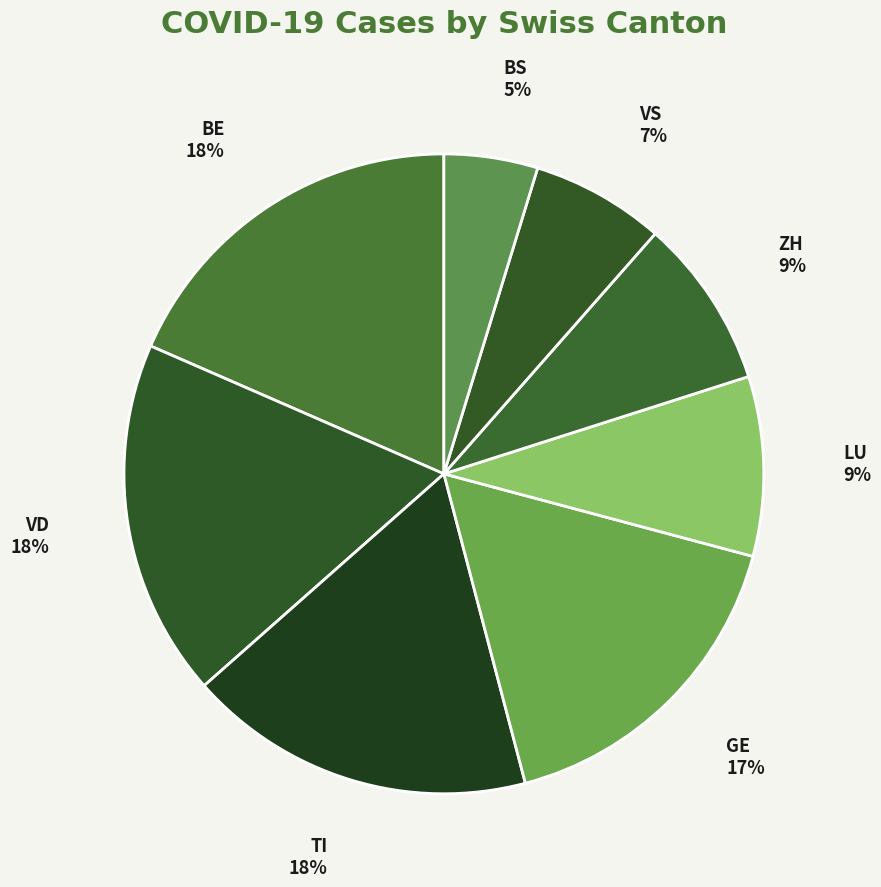

Is it true that VS is 7% of the pie?

True